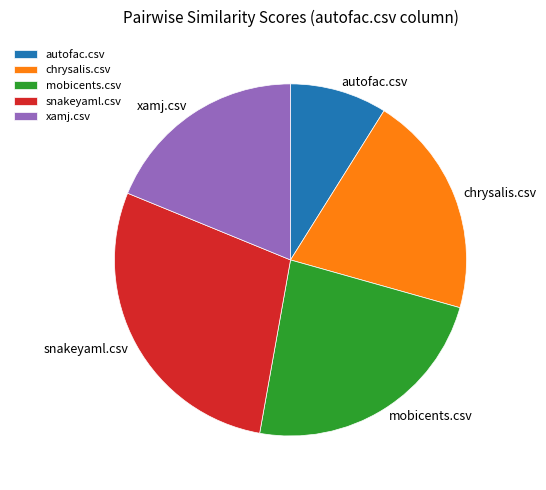

Is it true that mobicents.csv is 35% of the pie?

False